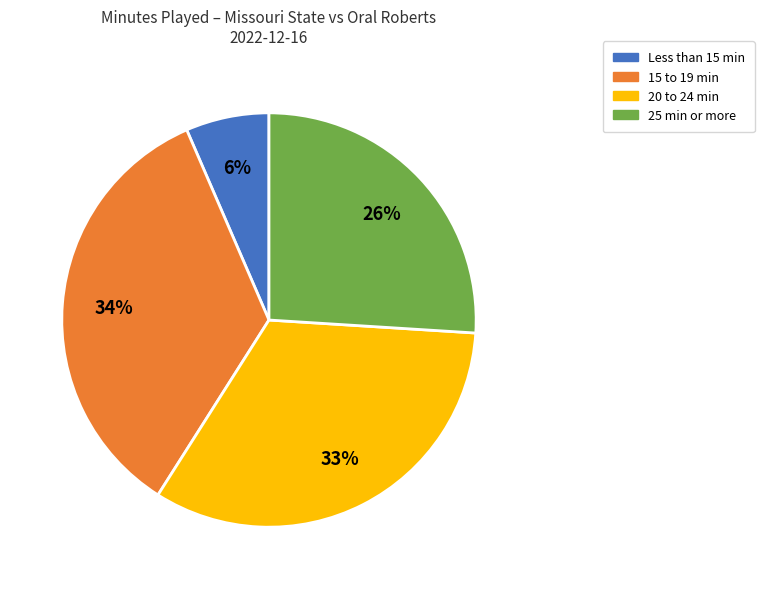

Count the number of slices in the pie.

4